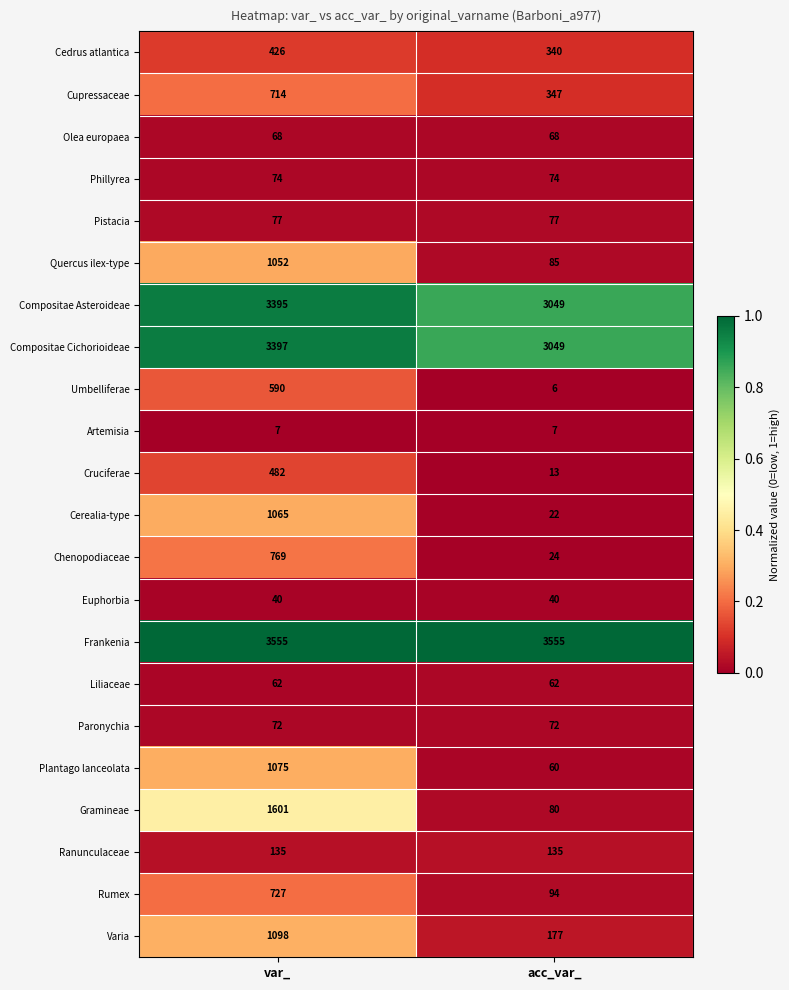

Count the number of categories in the chart.

2